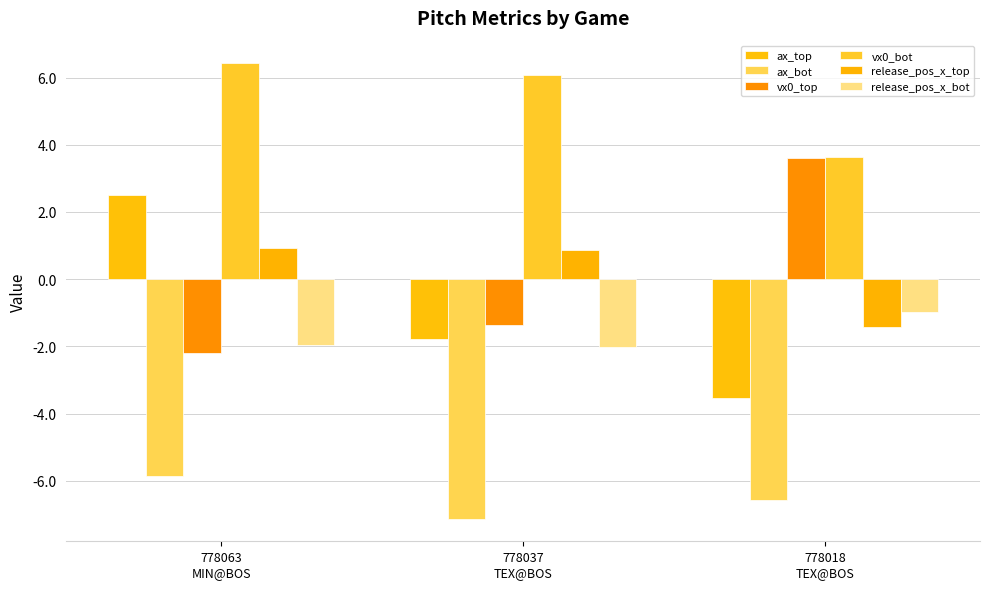

How many data points does each series have?

3